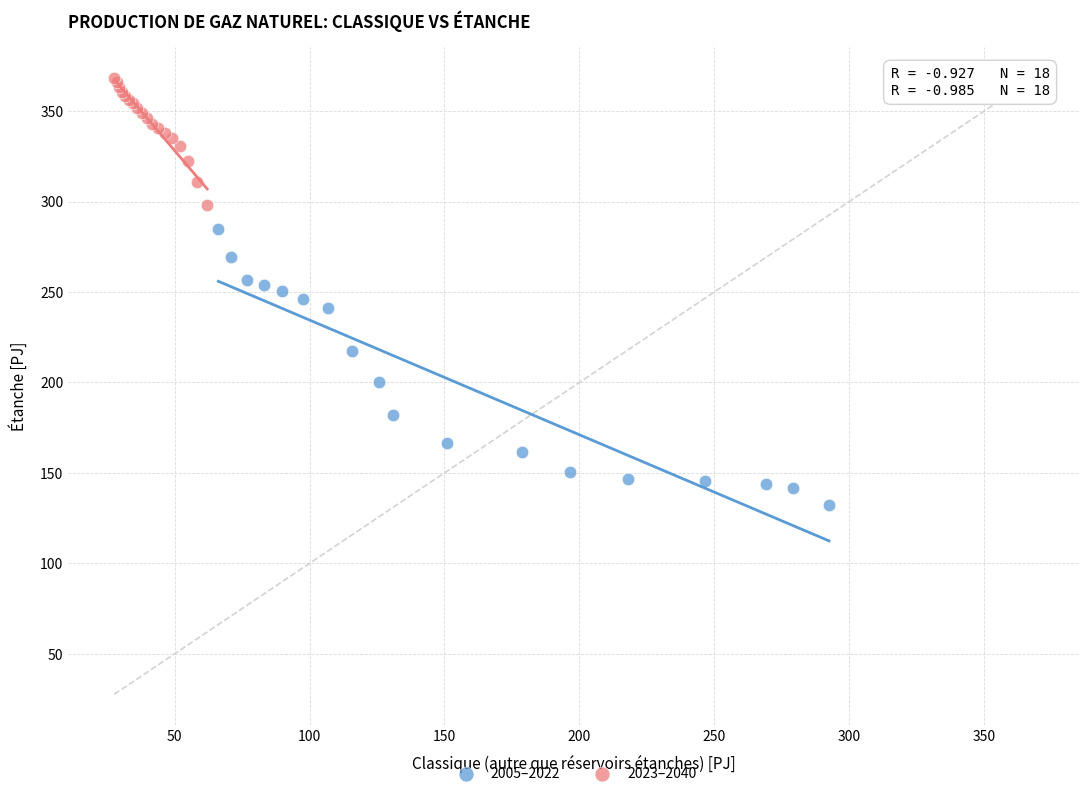

What are all the series names shown in the legend?

2005–2022, 2023–2040